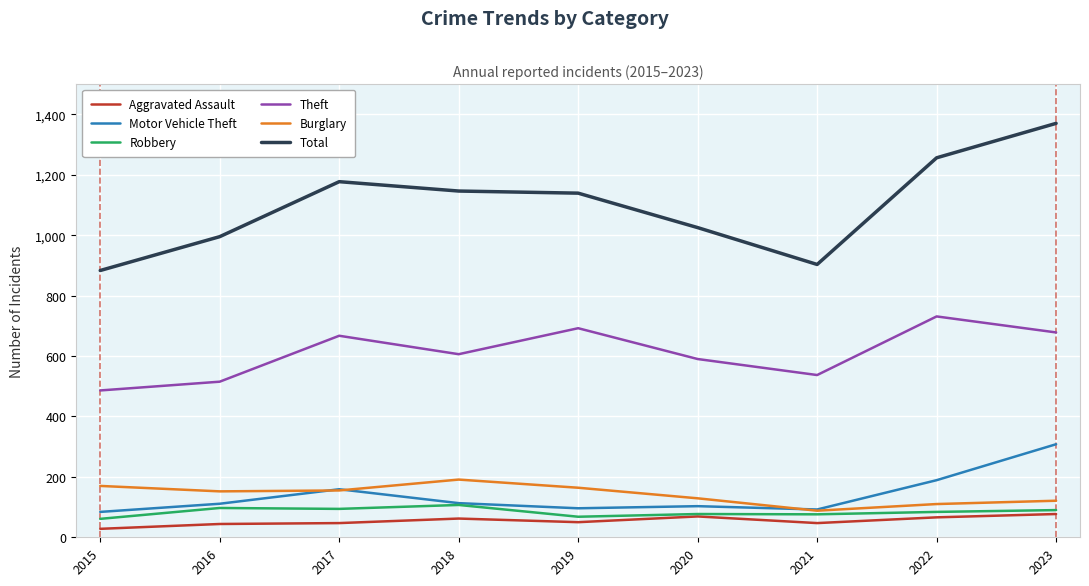

True or false: Total and Burglary intersect in this chart.

False